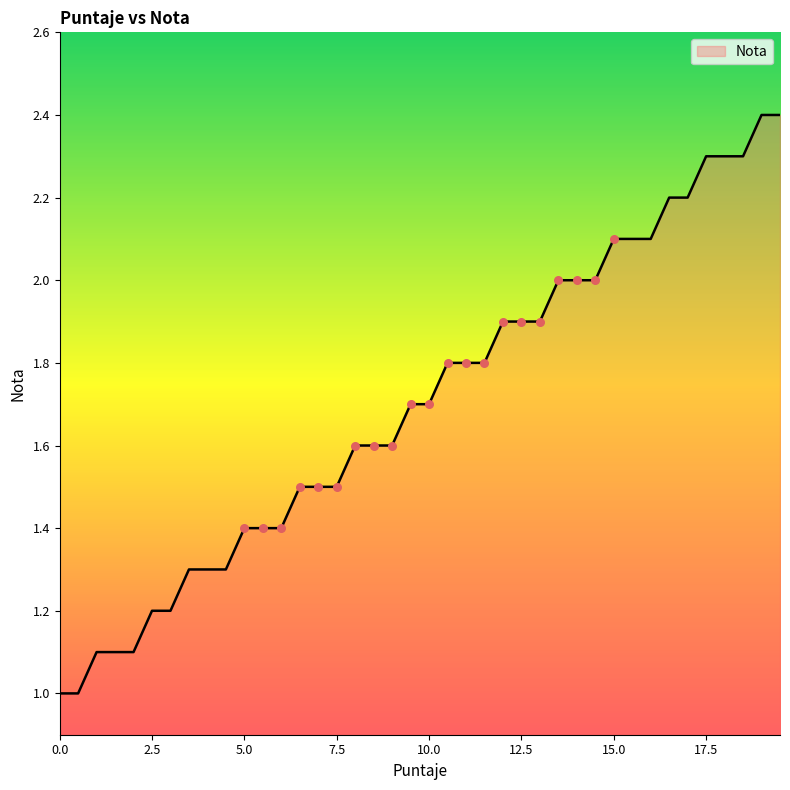

What is the difference between the maximum and minimum values?

1.4